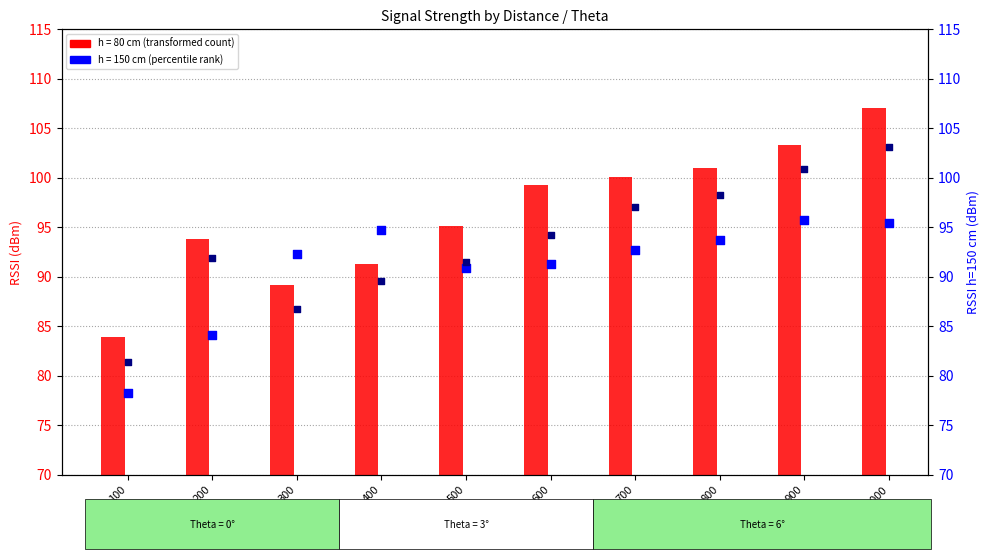

At how many categories does at least one series exceed 98?

5